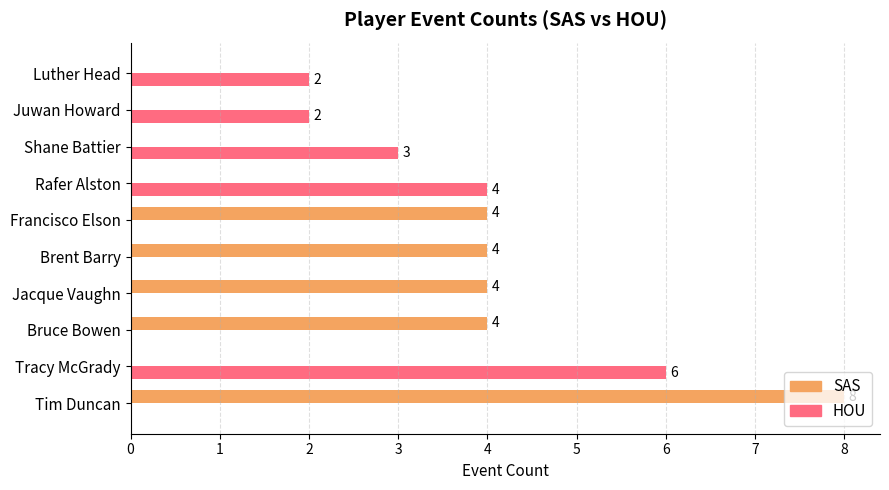

How many HOU values are between 0 and 3?

8